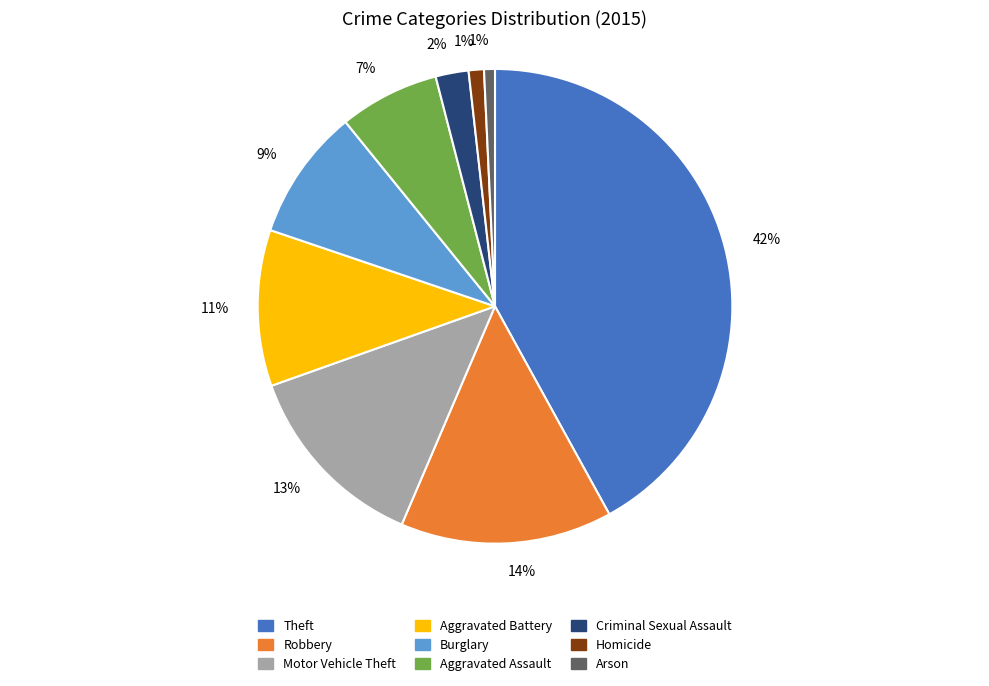

To the nearest percent, what is the difference between the largest and smallest slice percentages?

41%